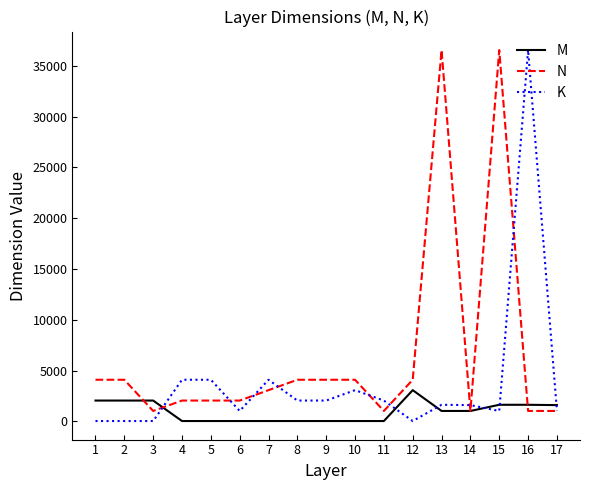

Between which two adjacent categories do M and K first intersect?

3 and 4